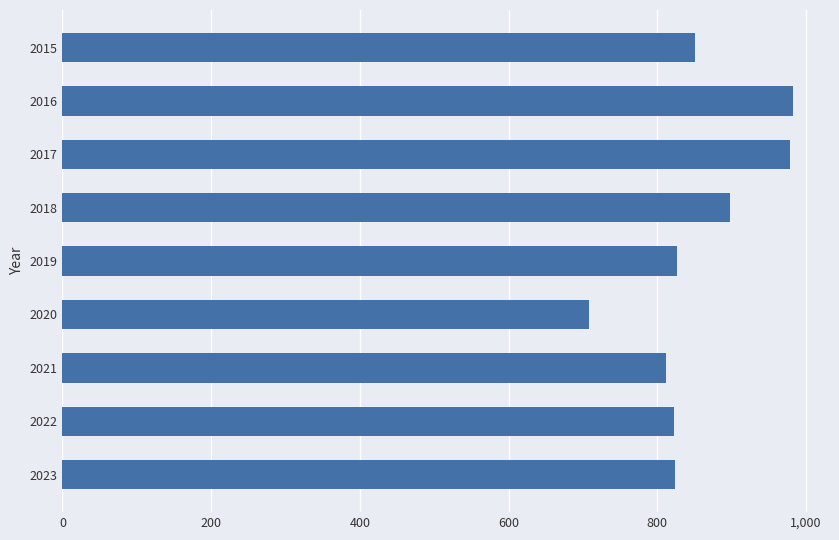

What is the value of the 4th bar from the top?

898